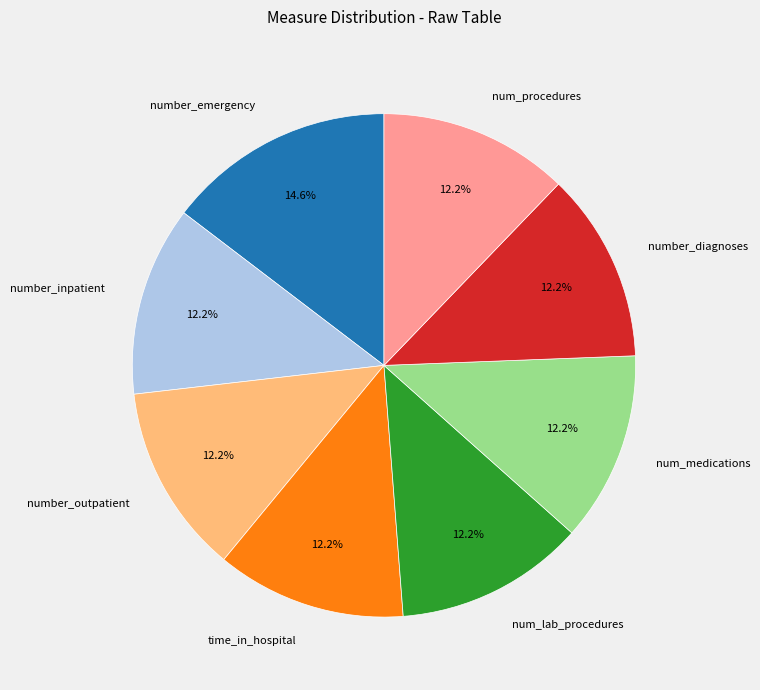

Is the sum of number_inpatient and number_emergency greater than half?

No